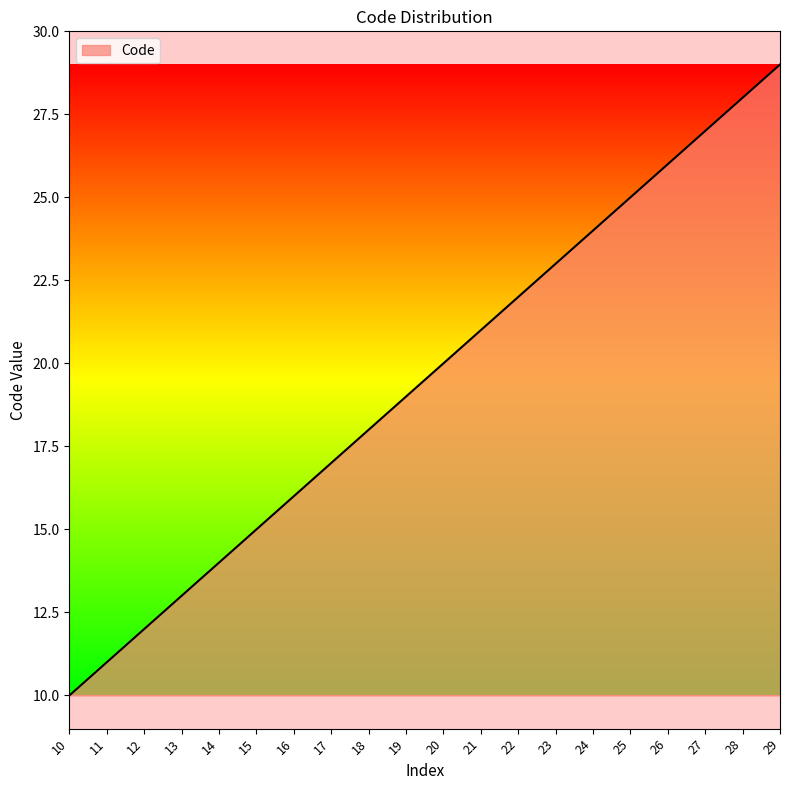

Which has a higher value, 12 or 10?

12